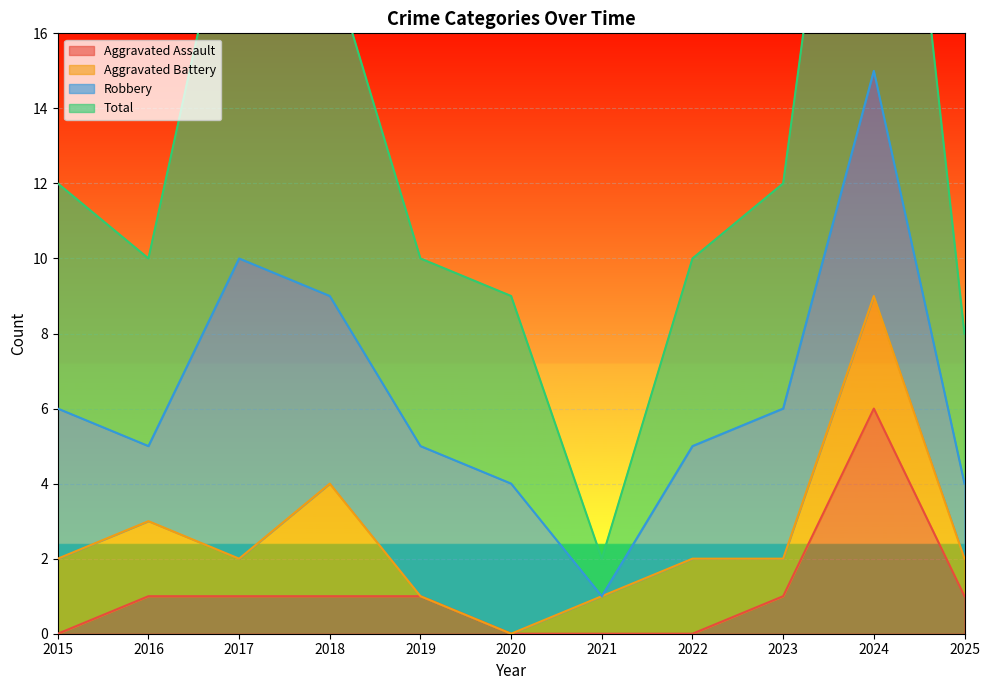

Is it true that Aggravated Assault equals 1 at 2016?

True